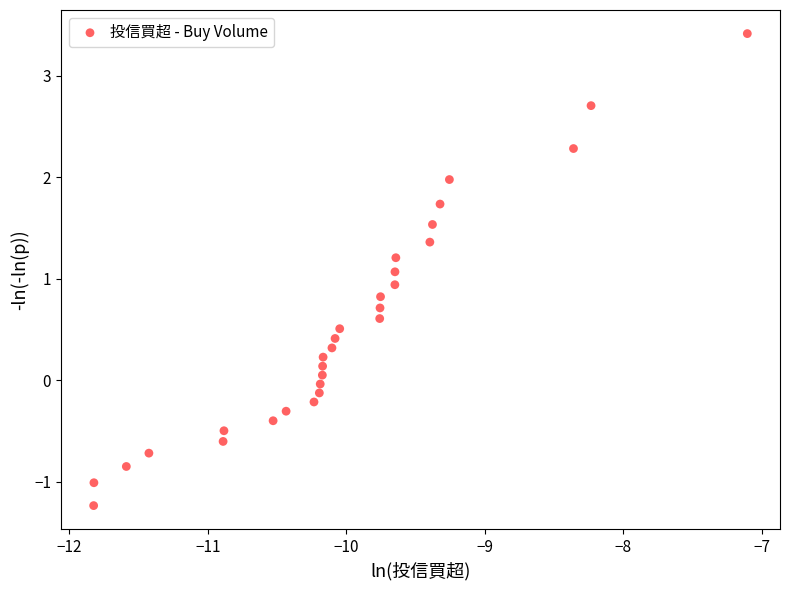

What is the range of X values (max minus min)?

4.7